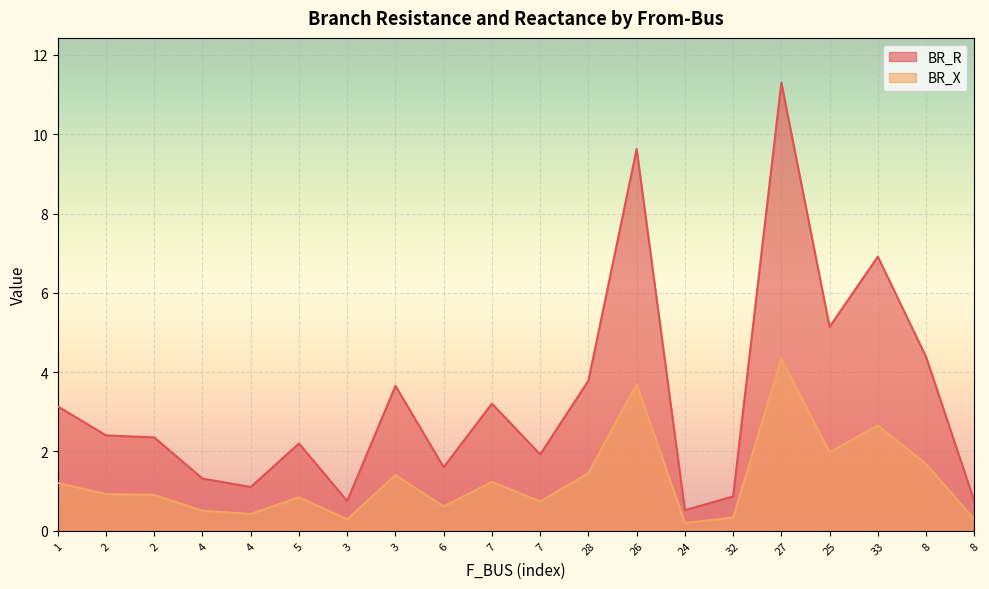

The value of BR_R at 33 is 6.9. True or false?

True